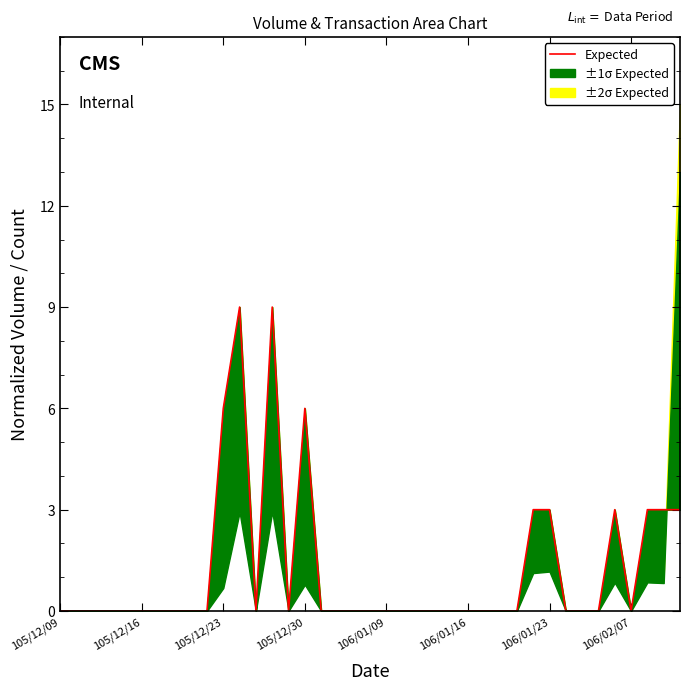

What is the value of the 35th point from the left?

3